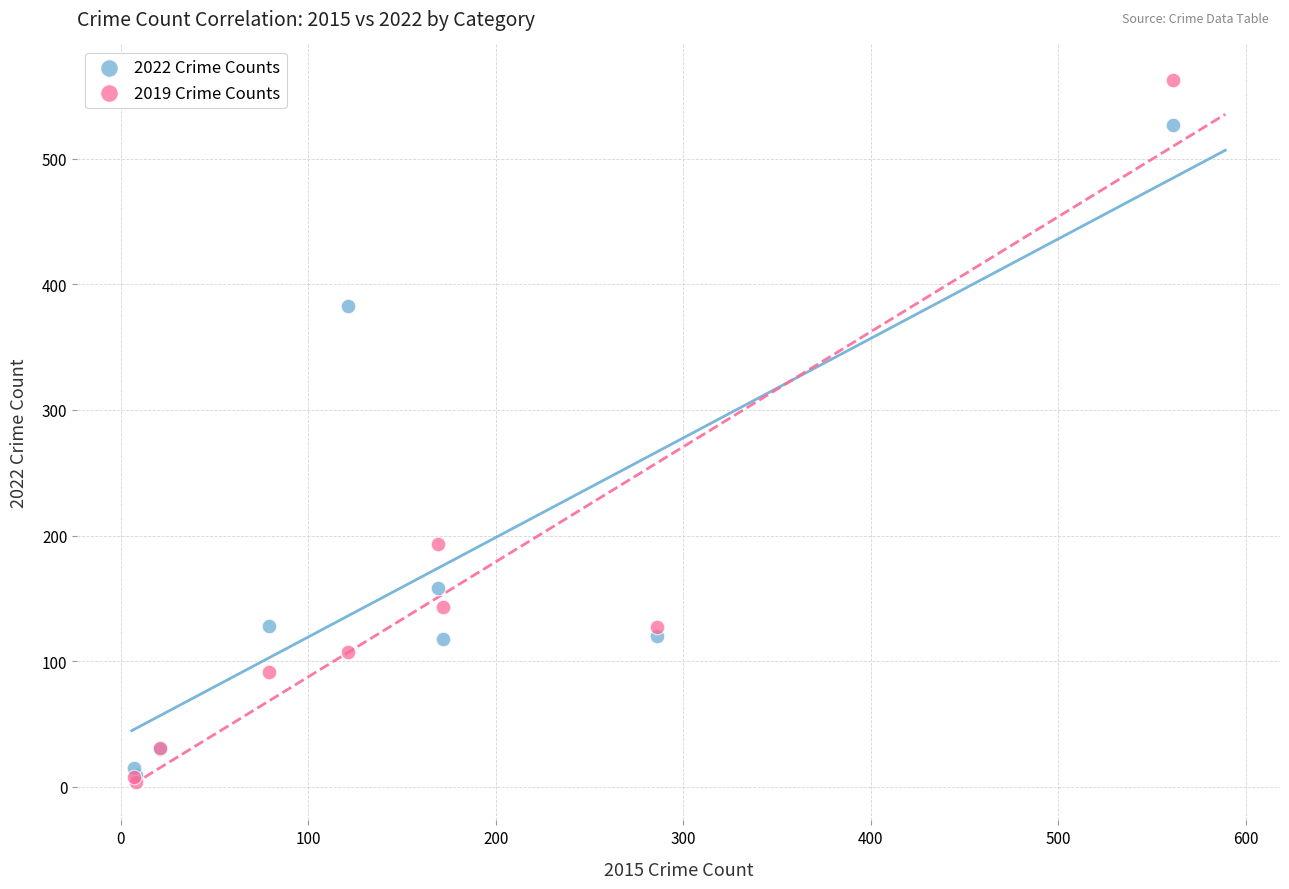

In the 2022 Crime Counts series, what Y value is closest to 268?

158